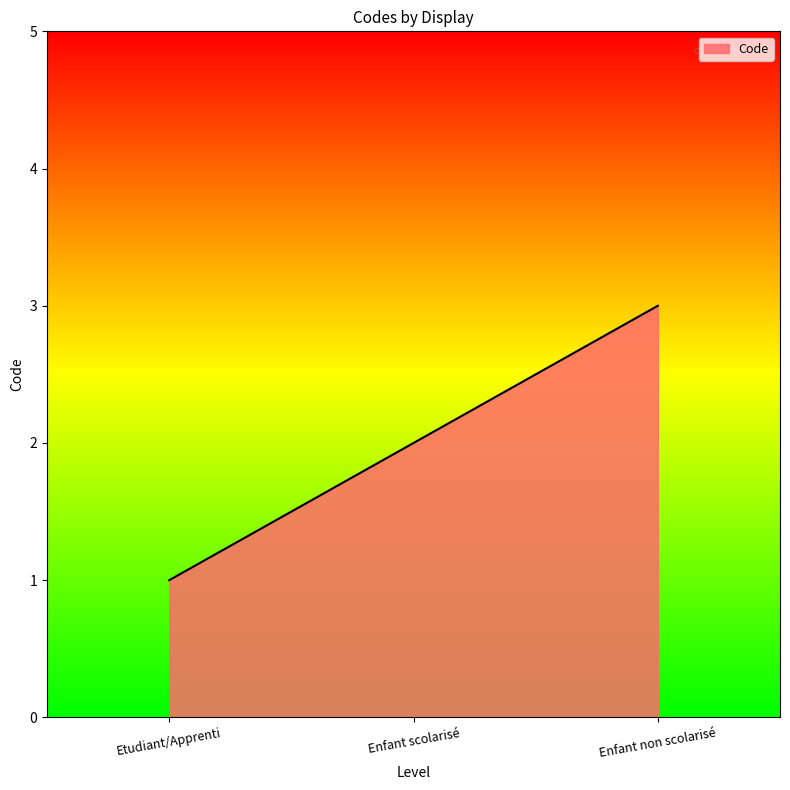

Rank the categories by value from highest to lowest.

Enfant non scolarisé, Enfant scolarisé, Etudiant/Apprenti